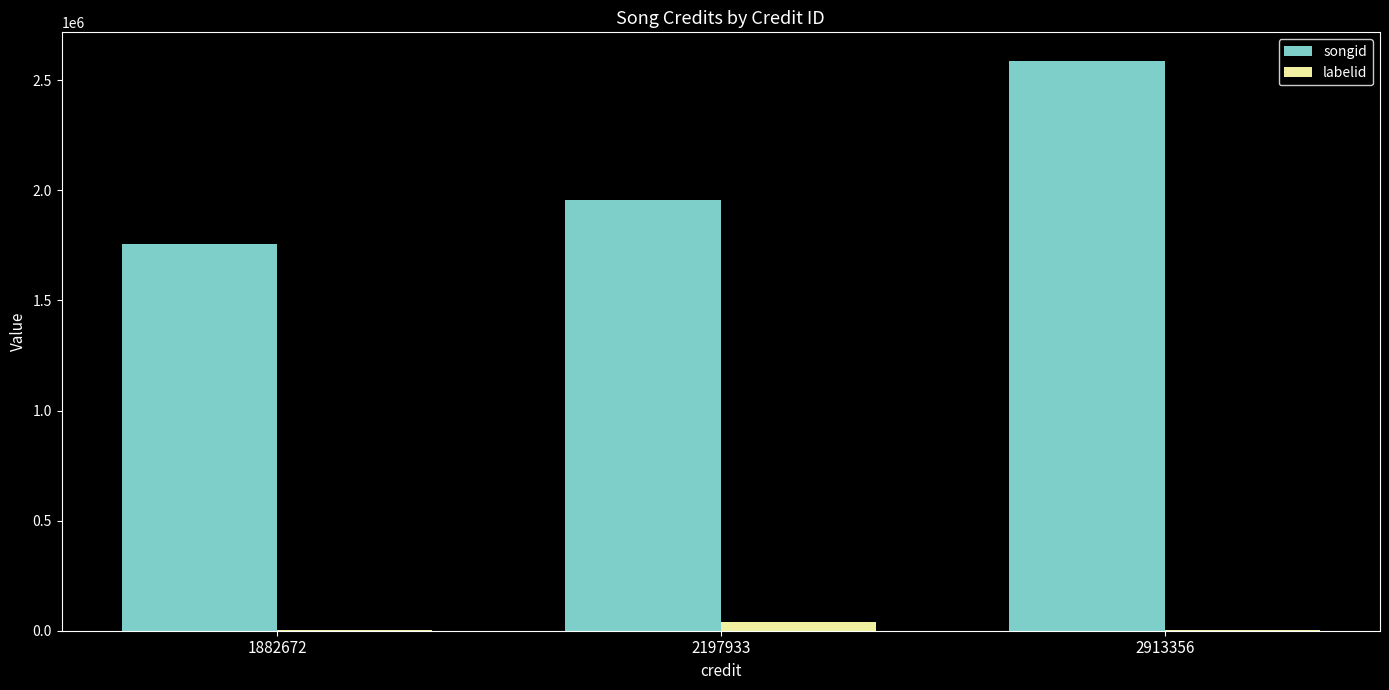

What are all the series names shown in the legend?

songid, labelid